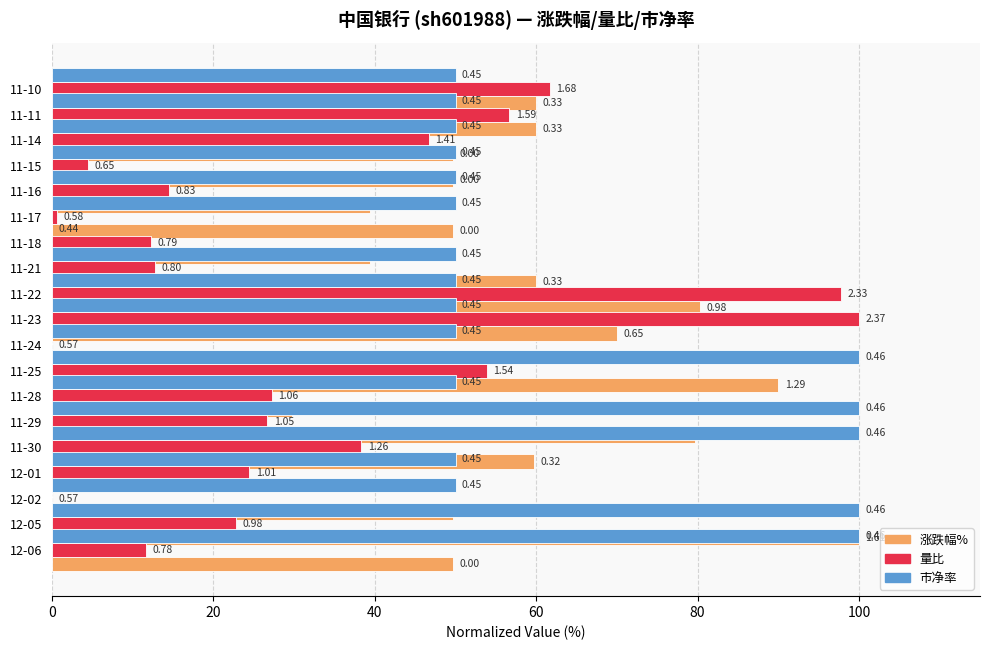

How many 市净率 values are between 50 and 100?

18